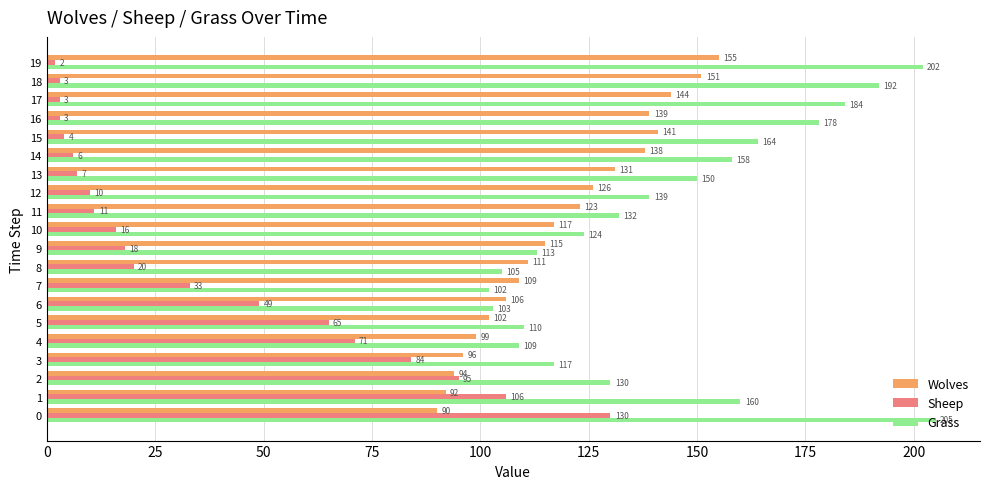

What is the difference between the maximum and minimum values in the Grass series?

103